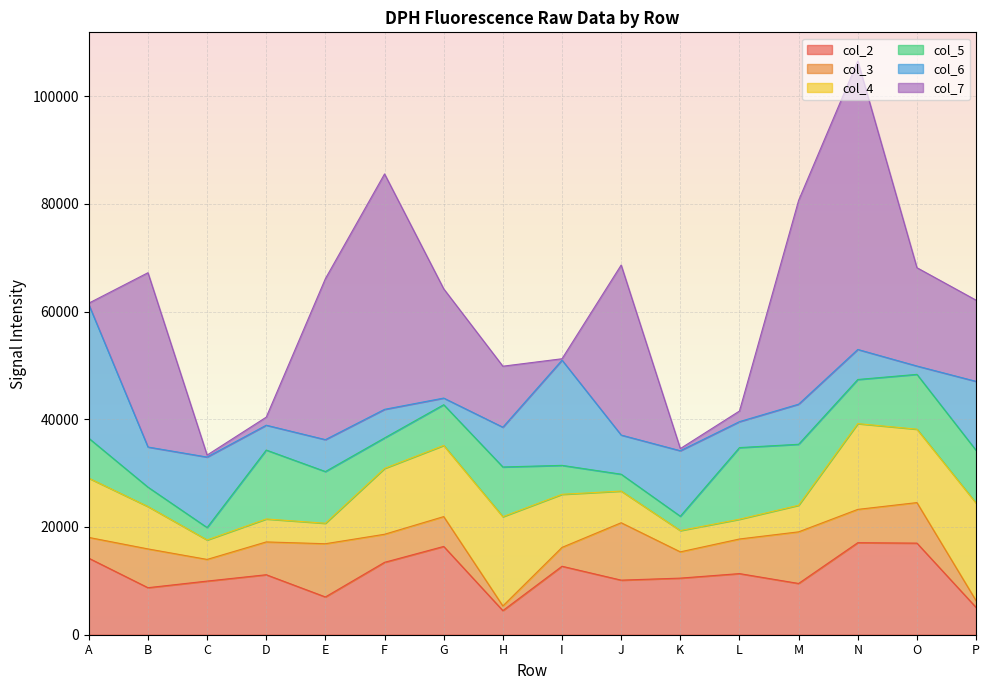

Where is col_5 nearest to the value 7800?

G